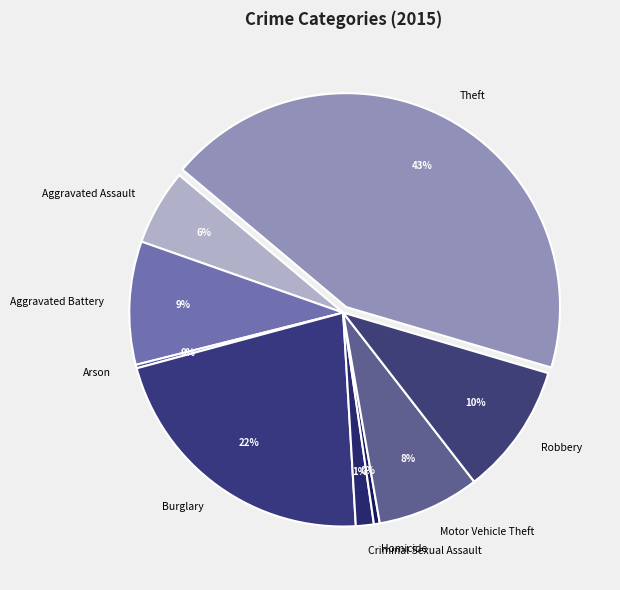

Is it true that Homicide is 0% of the pie?

True